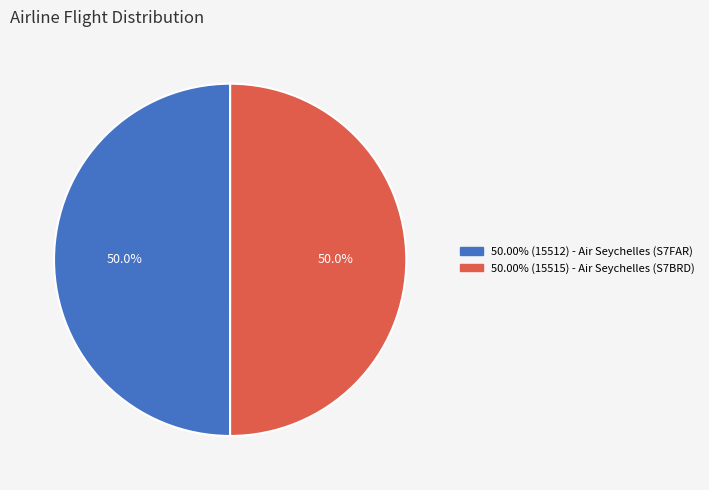

What is the majority slice?

Air Seychelles (S7BRD)